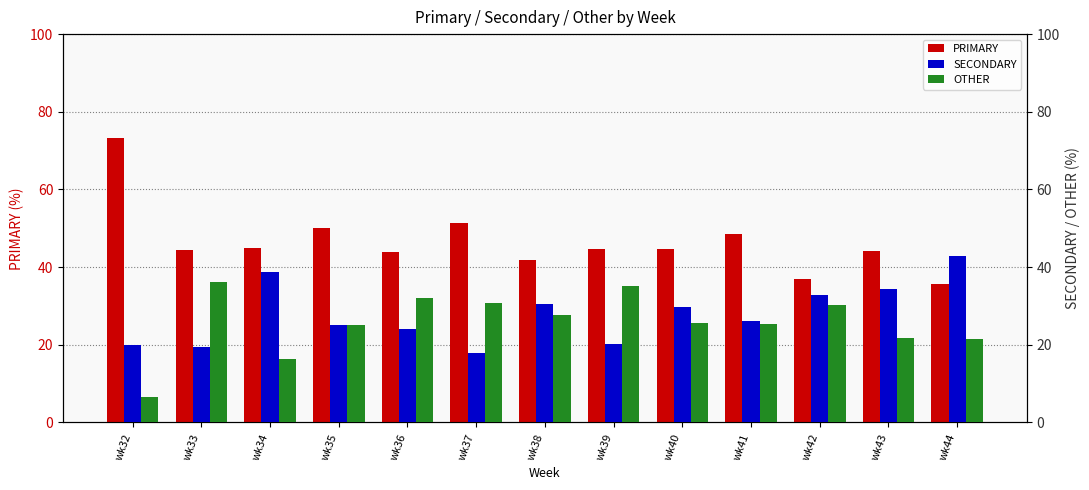

At which category does the chart reach its peak across all series?

wk32